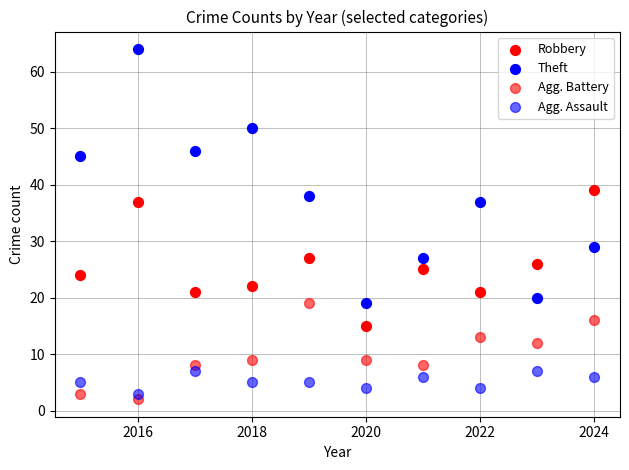

Count the number of points in this scatter plot.

40